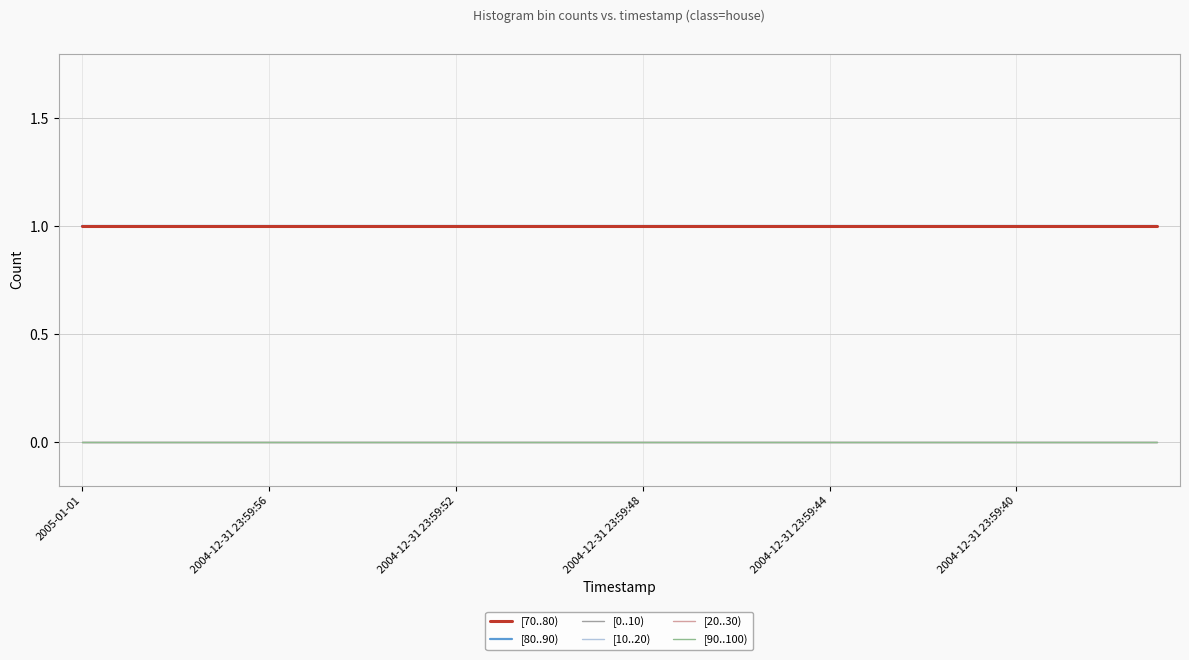

Is this an area chart (filled region under the line)?

No